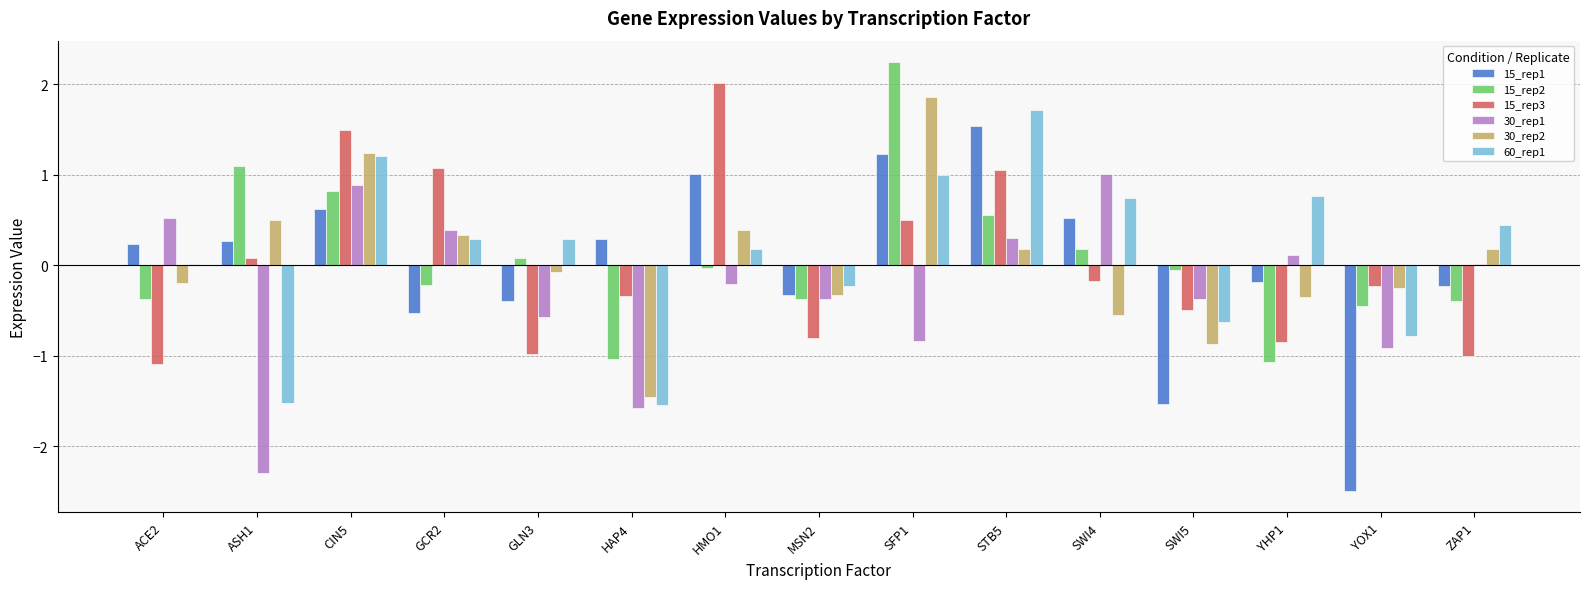

Where does the 15_rep2 series first go above 0?

ASH1